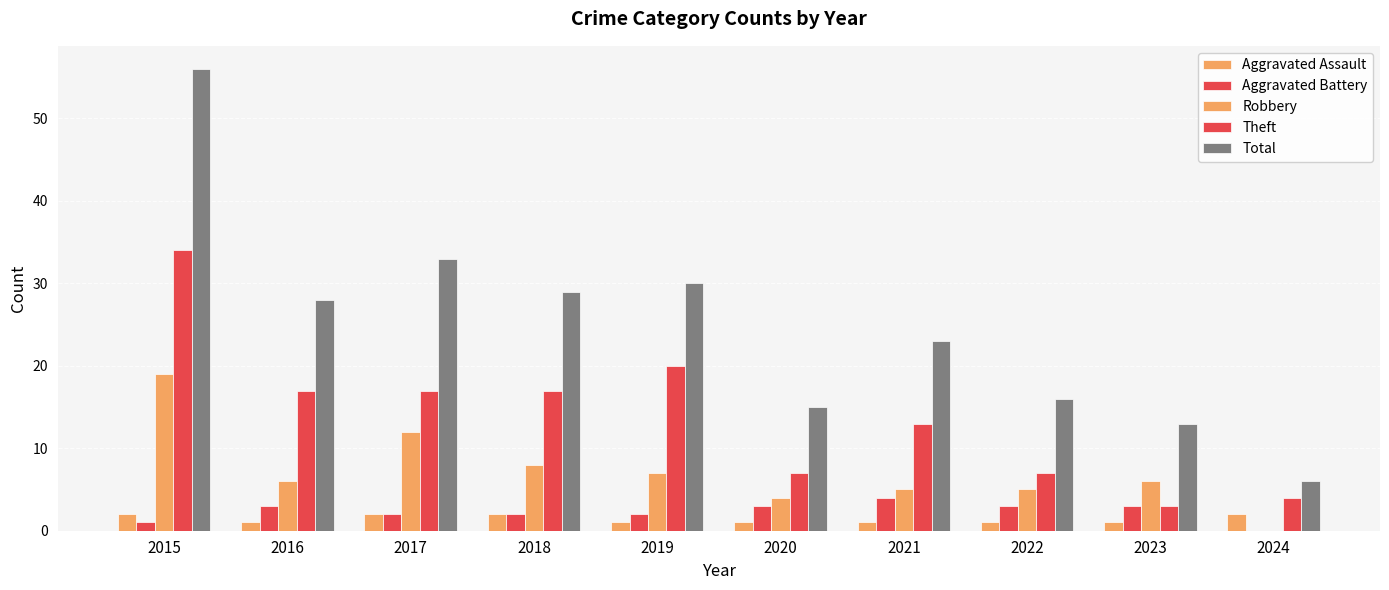

How many series are shown in this chart?

5